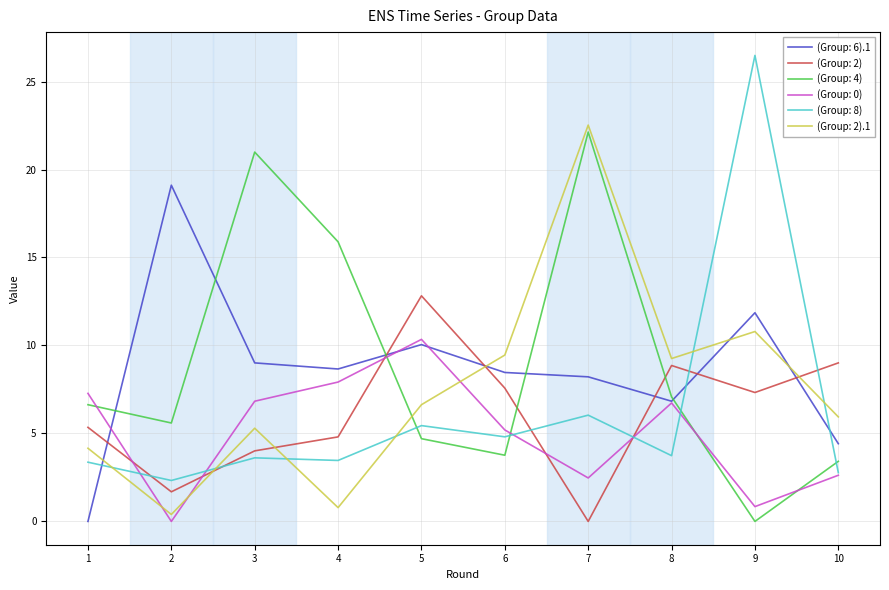

What is the sum of all (Group: 0) values?

50.2